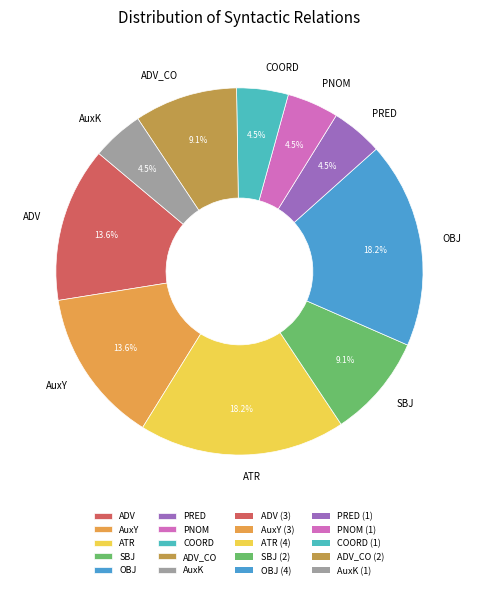

Does COORD account for over 50% of the chart?

No